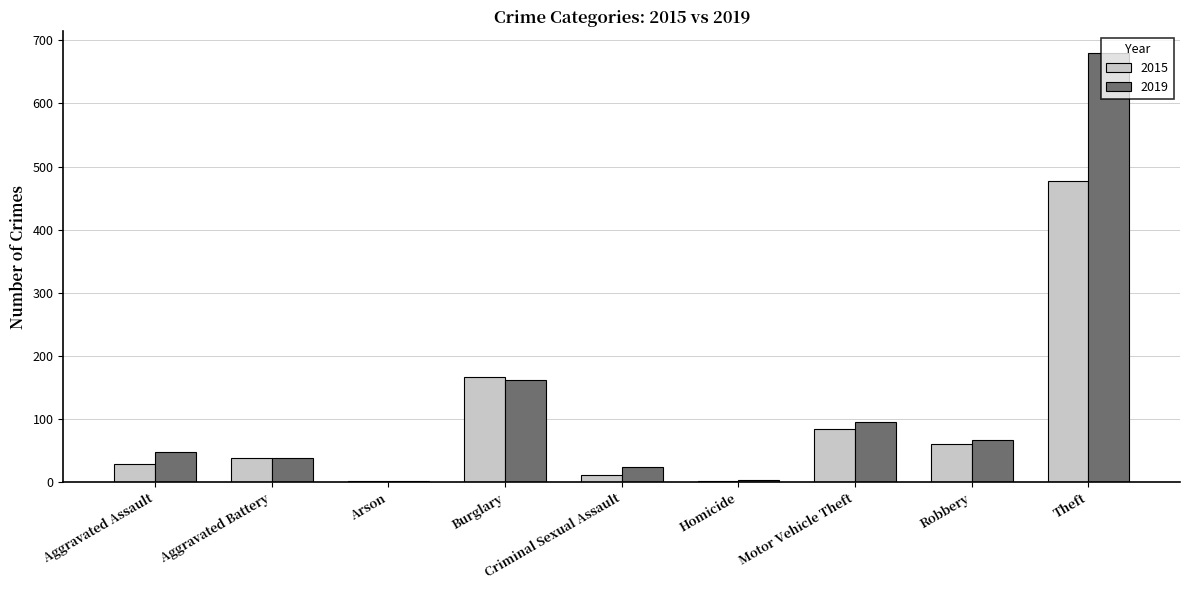

At which category is the sum across all series the highest?

Theft